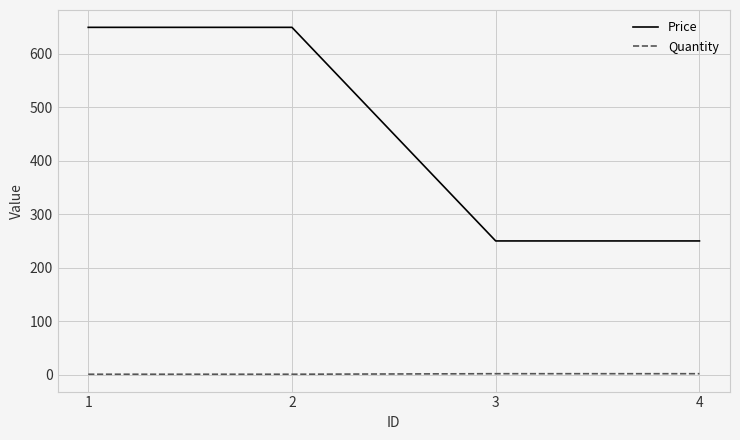

Count the Quantity values in the range 1 to 2.

4